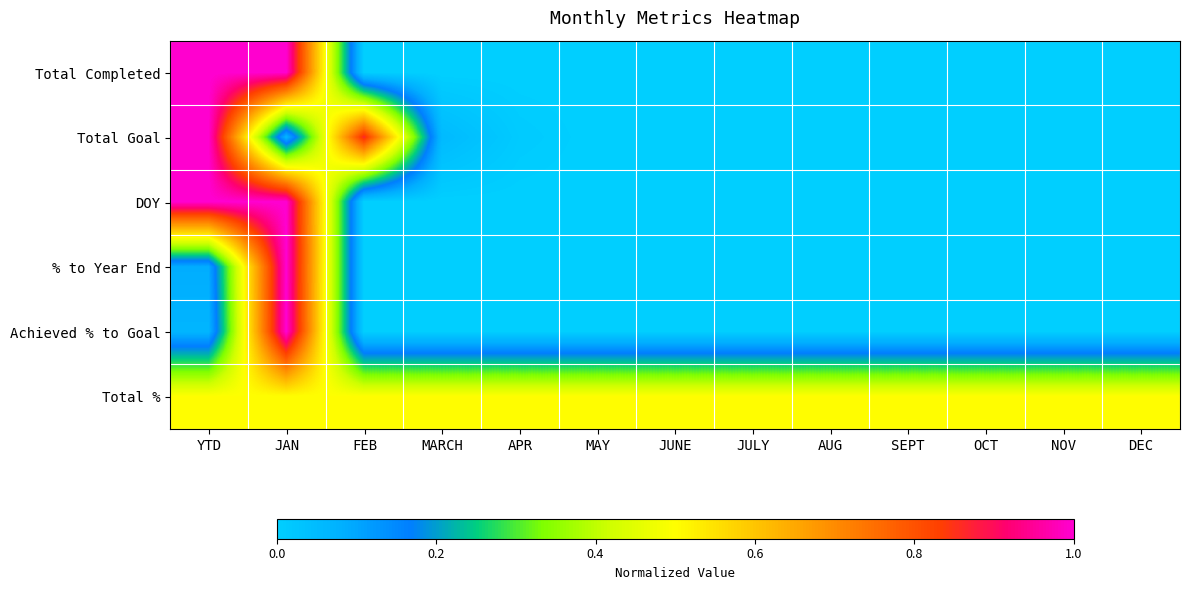

What is the difference between the highest and lowest values at SEPT?

0.5